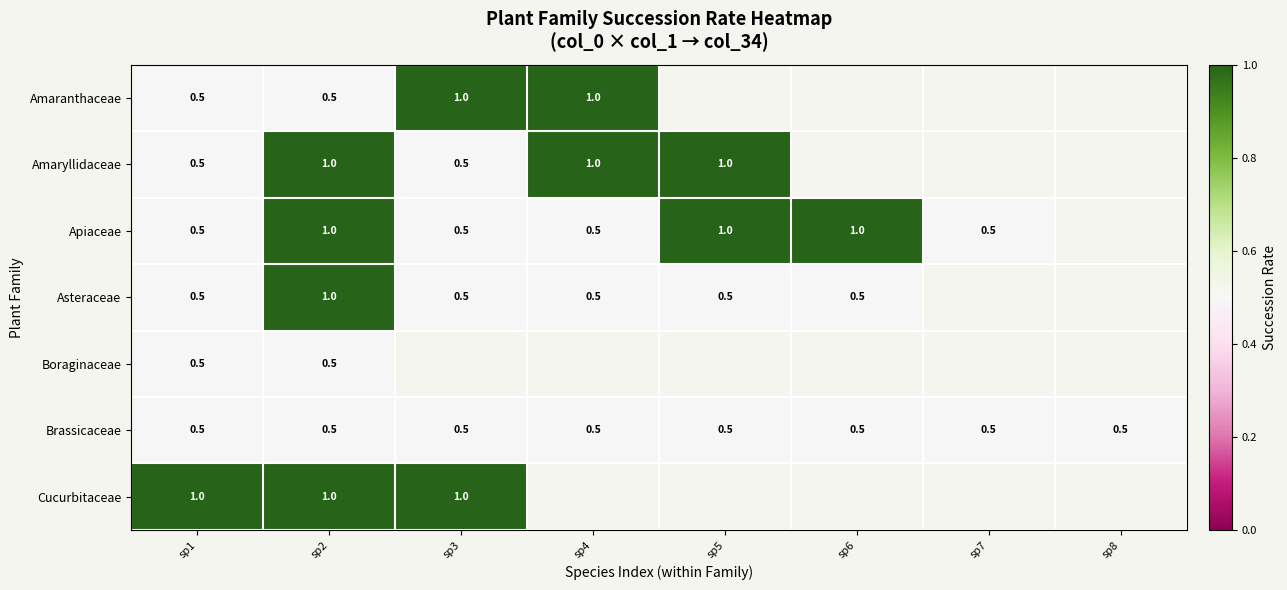

True or false: Boraginaceae has a value of 0.5 at sp1.

True